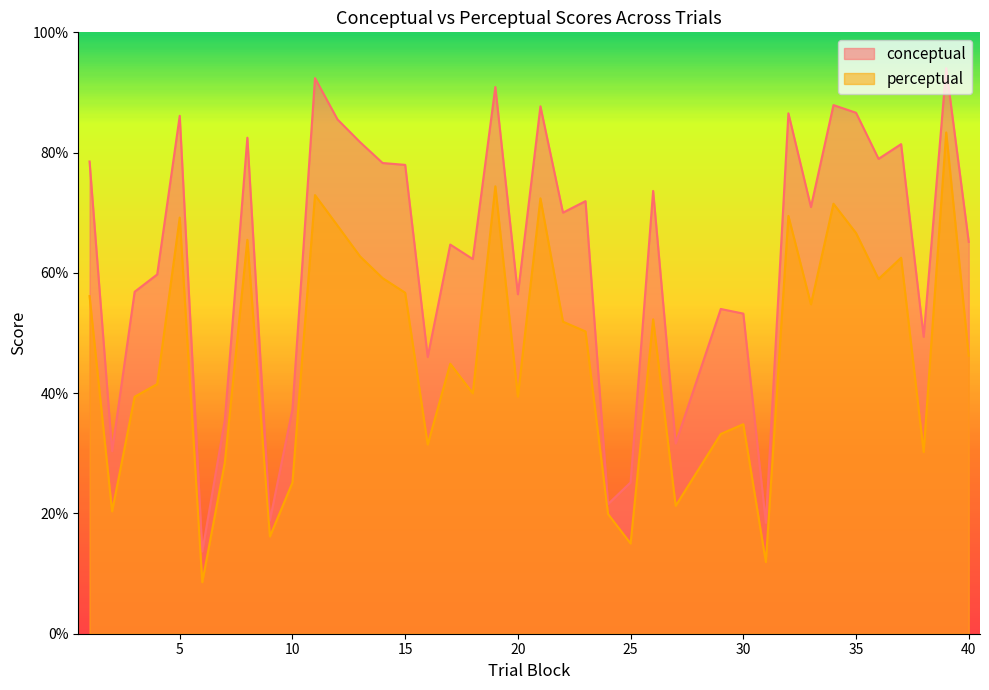

What is the value of the perceptual point at the 24th from the left?

19.9